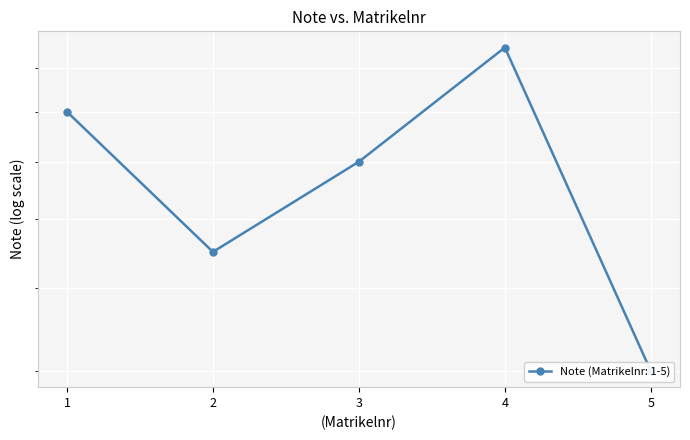

Which category has the highest value across all series?

4